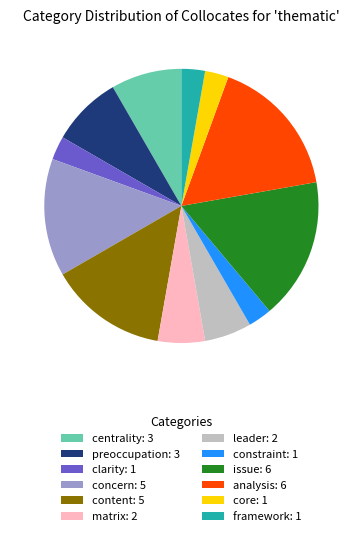

Combined, do preoccupation: 3 and leader: 2 account for over 50%?

No